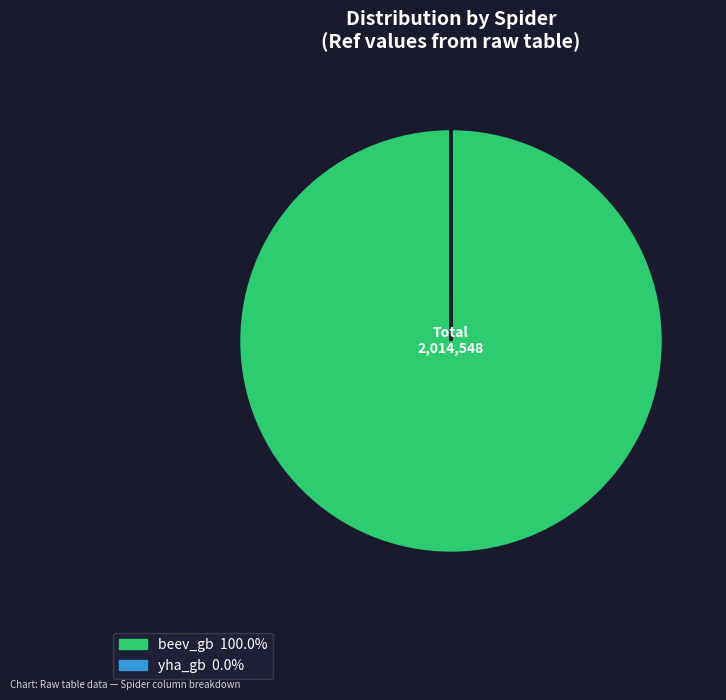

Which category has the biggest portion of the pie?

beev_gb